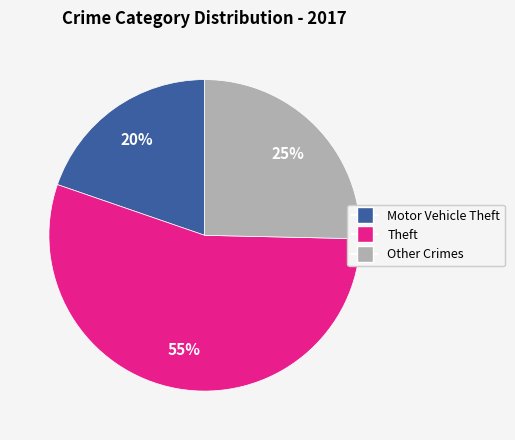

To the nearest percent, what is the average slice percentage?

33%